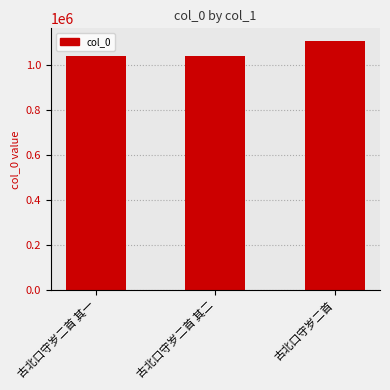

Where is the data nearest to the value 1075946?

古北口守岁二首 其二